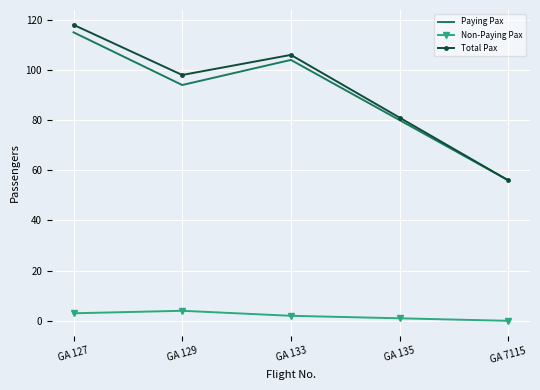

Rank the series by their maximum value, from lowest to highest.

Non-Paying Pax, Paying Pax, Total Pax